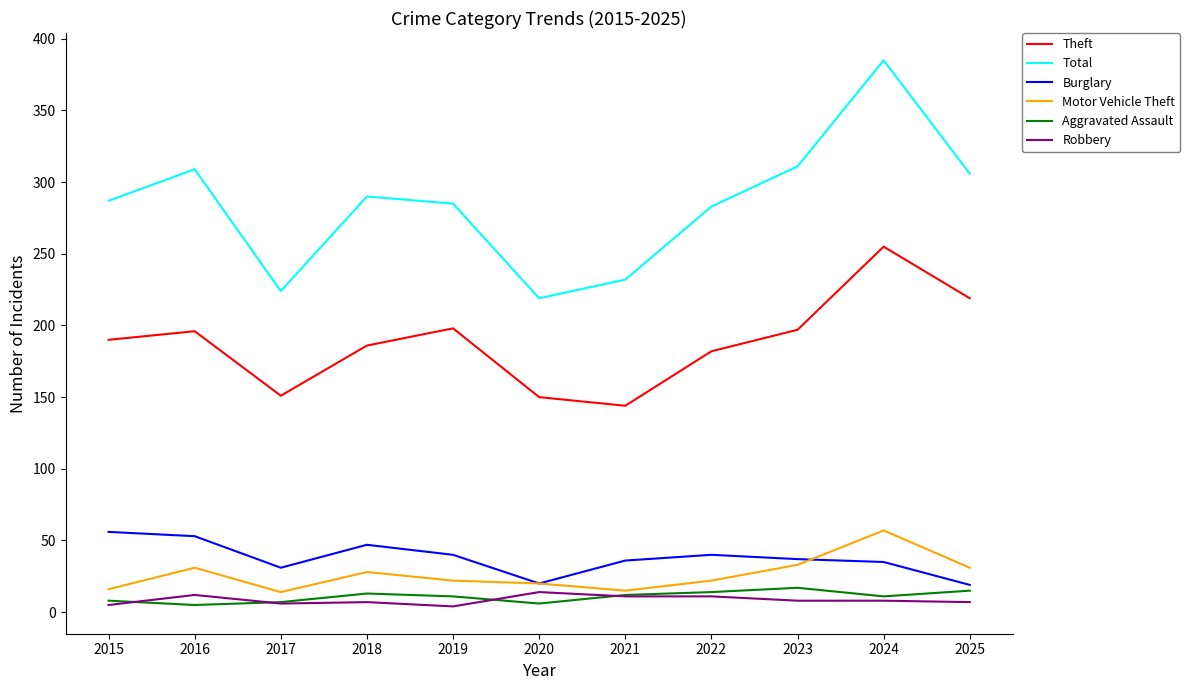

At which category does Theft reach its first local peak?

2016